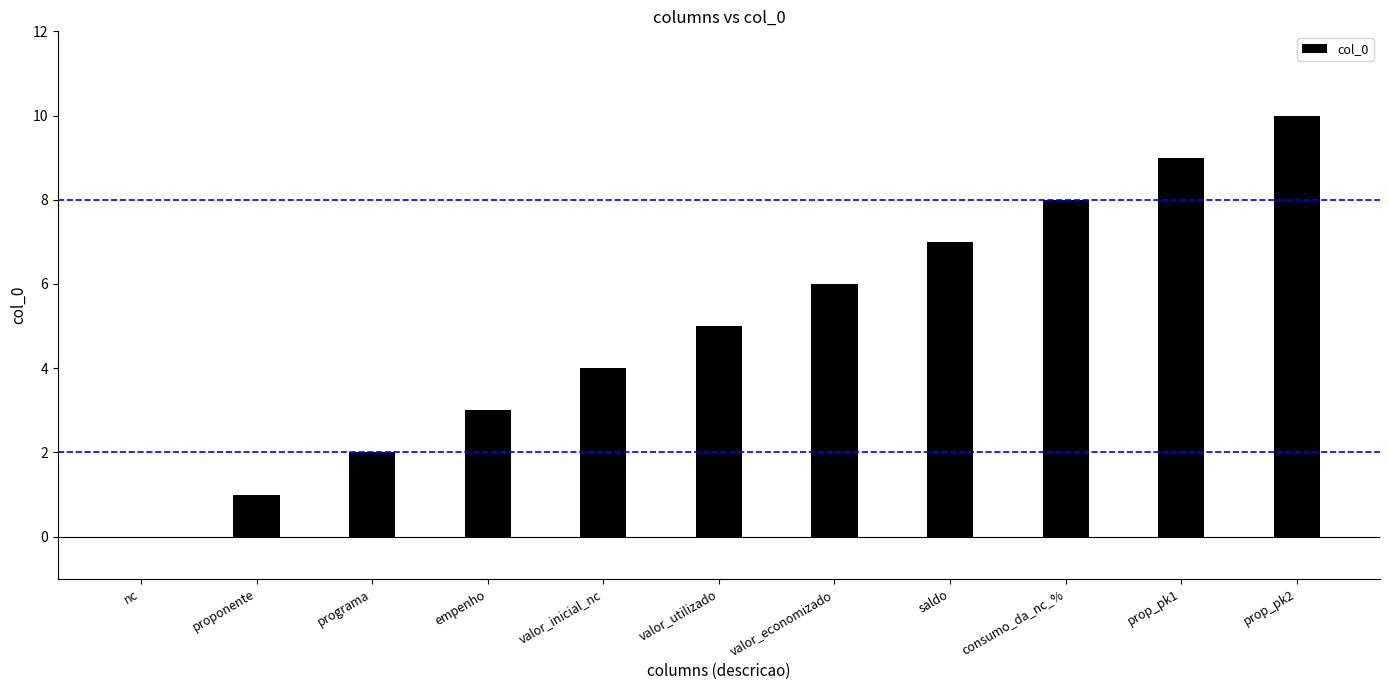

Reading right to left, extract all data points from this chart.

prop_pk2=10	prop_pk1=9	consumo_da_nc_%=8	saldo=7	valor_economizado=6	valor_utilizado=5	valor_inicial_nc=4	empenho=3	programa=2	proponente=1	nc=0